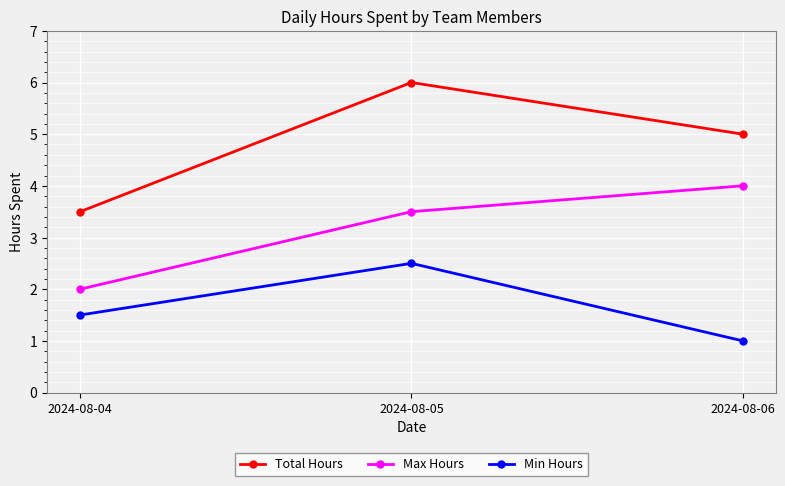

How many data points in Min Hours are above 1?

2